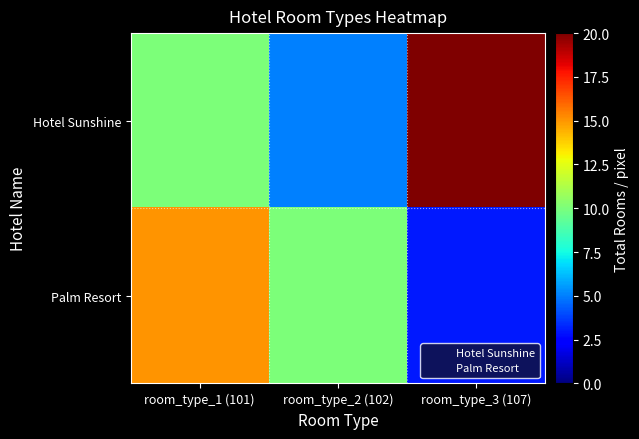

What is the total value across all series at room_type_2 (102)?

15